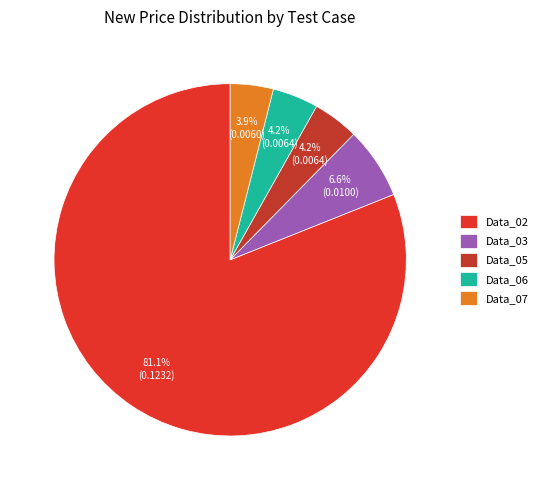

Is Data_02 the majority of the pie?

Yes